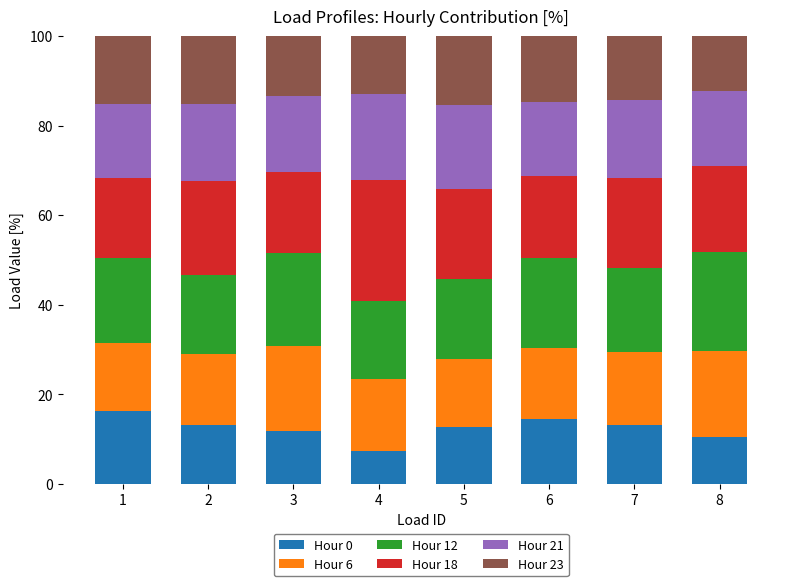

What is the minimum value for Hour 0?

7.4